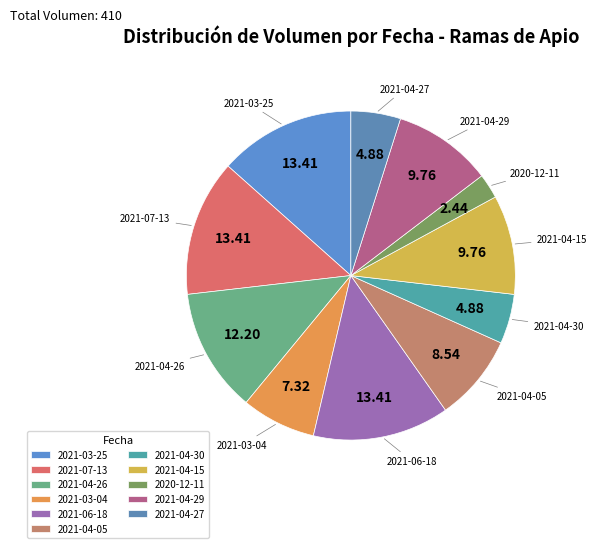

Is it true that 2021-03-04 is 7% of the pie?

True